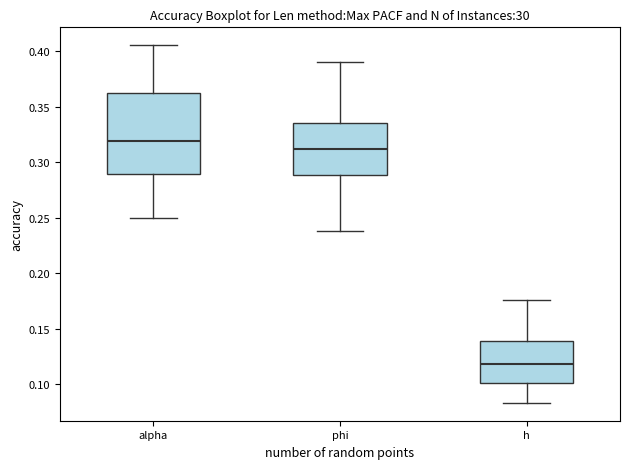

Which box is the tallest, from its lower edge to its upper edge?

alpha